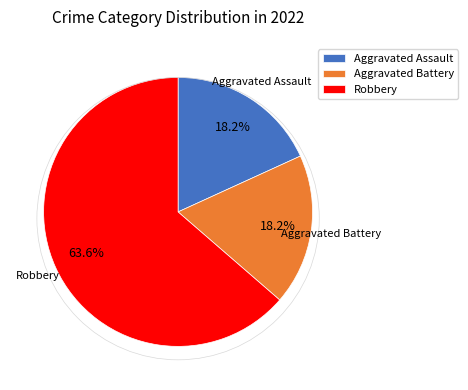

Between Aggravated Assault and Robbery, which is larger?

Robbery